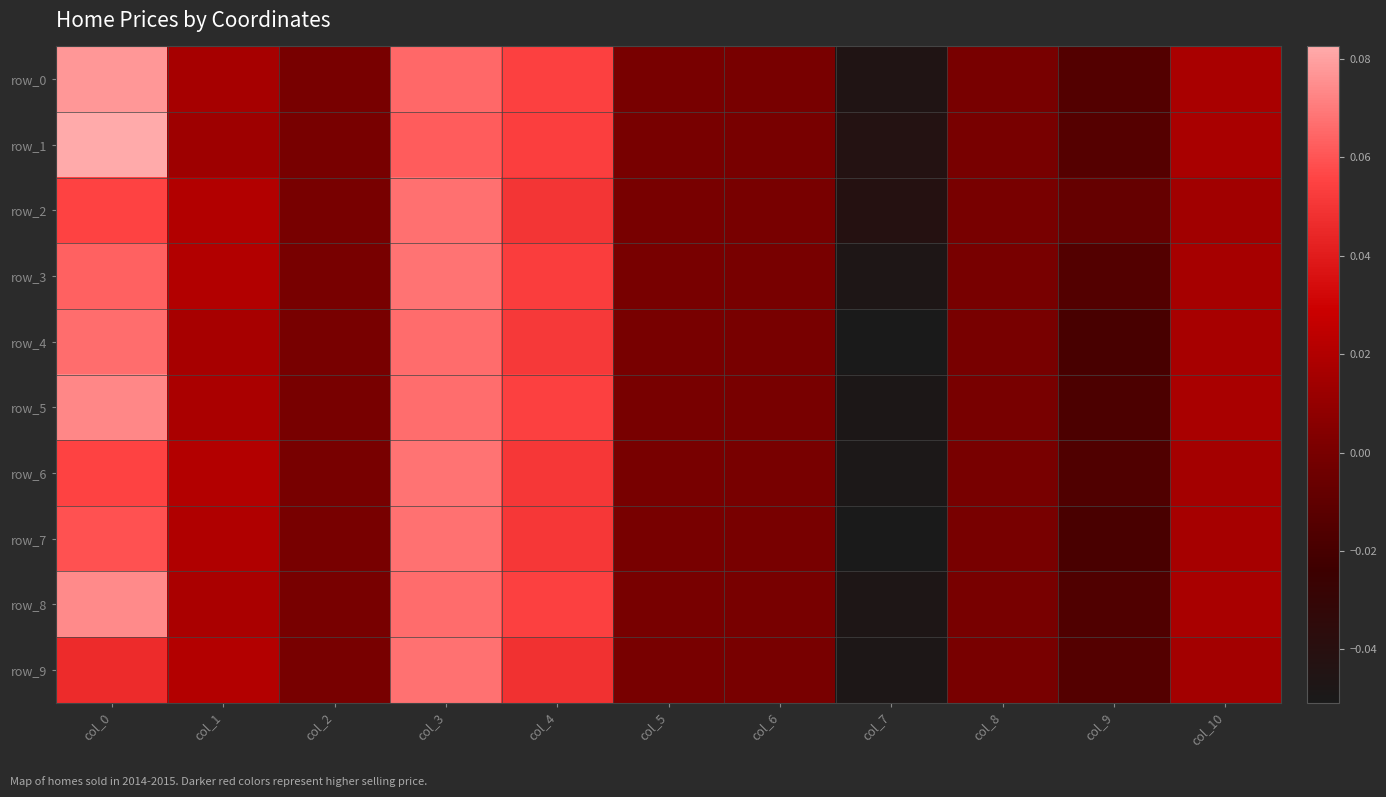

The value of row_2 at col_8 is -0.1. True or false?

False